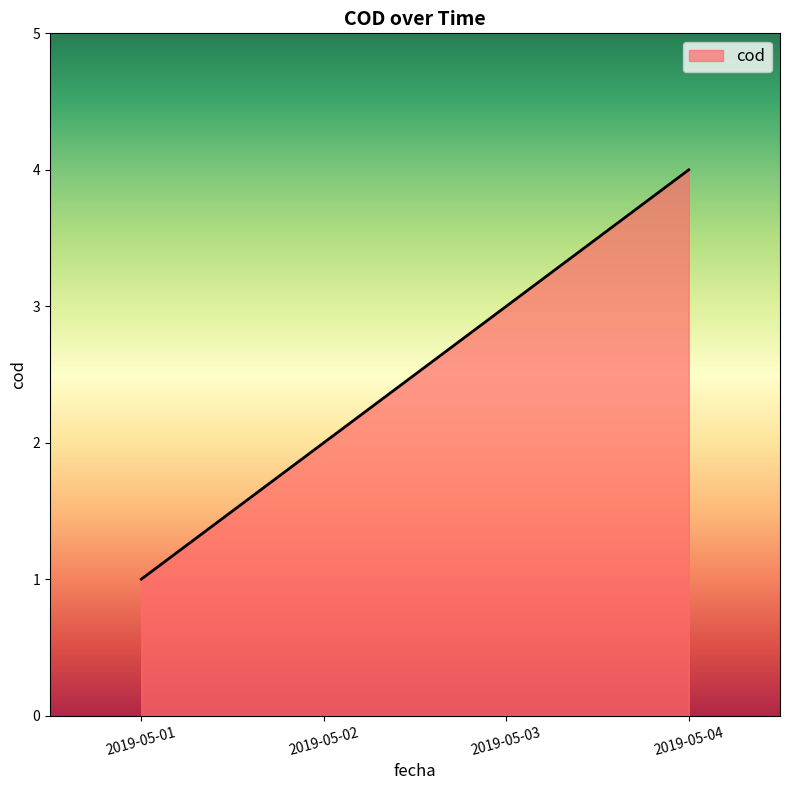

What is the sum of all values?

10